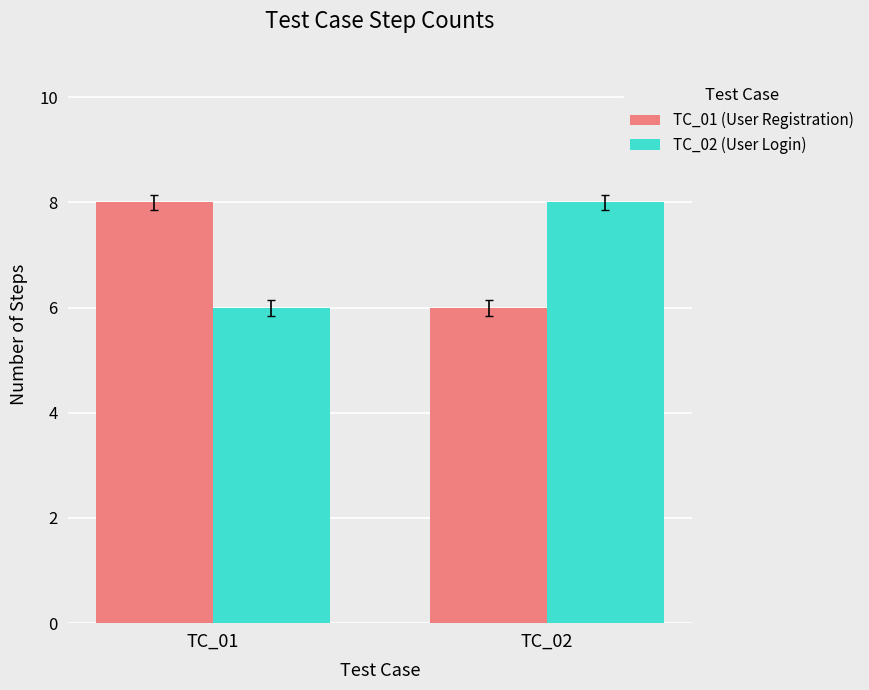

What is the highest value of the TC_01 (User Registration) series?

8